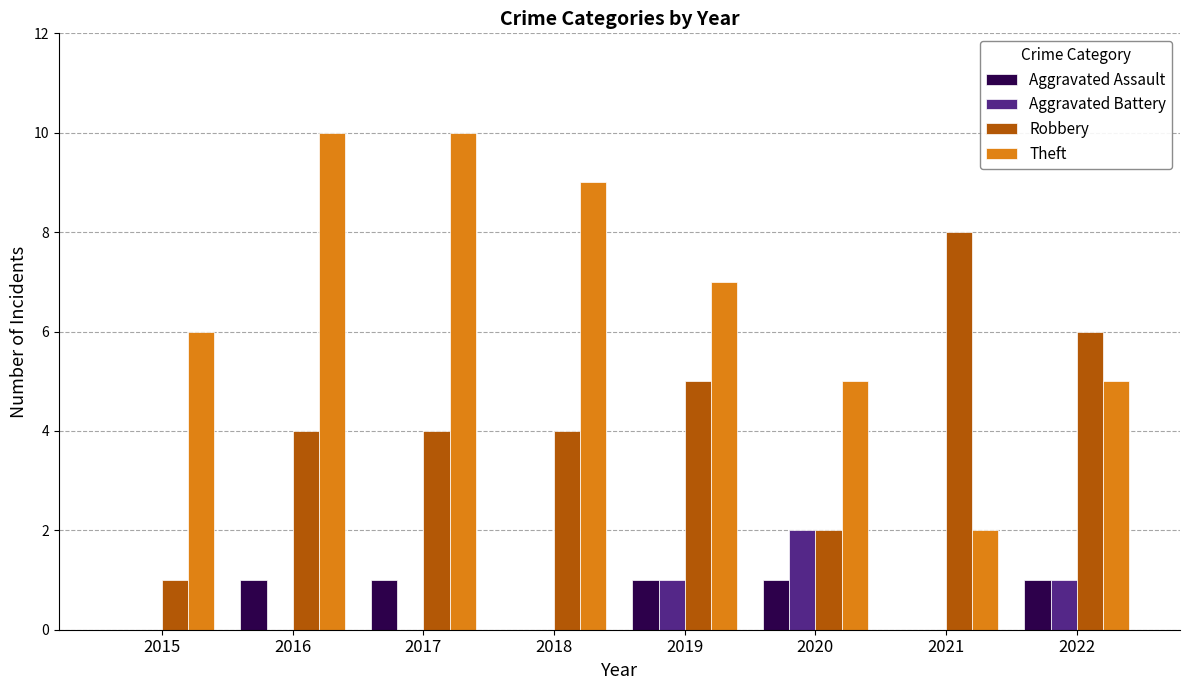

The Aggravated Battery series shows 1 at 2021. True or false?

False